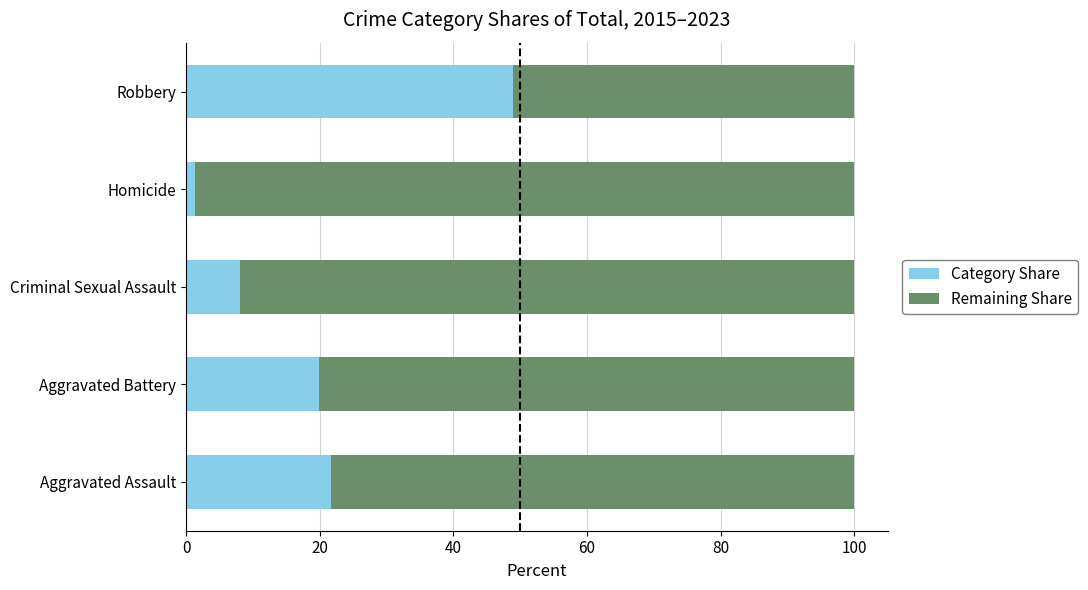

What is the difference between the maximum and minimum values in the Category Share series?

47.7